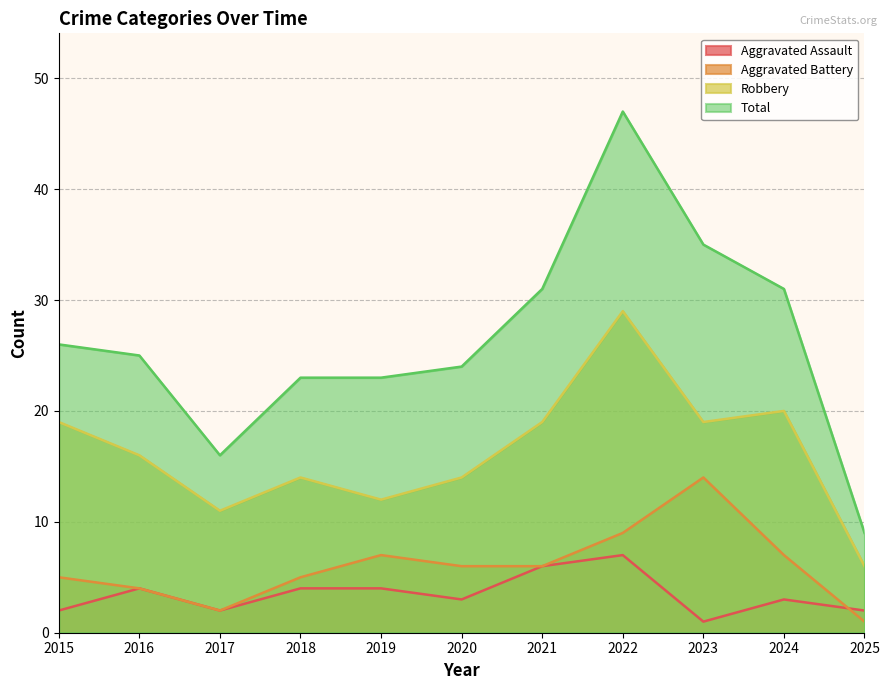

At which label does Aggravated Assault first exceed 3?

2016